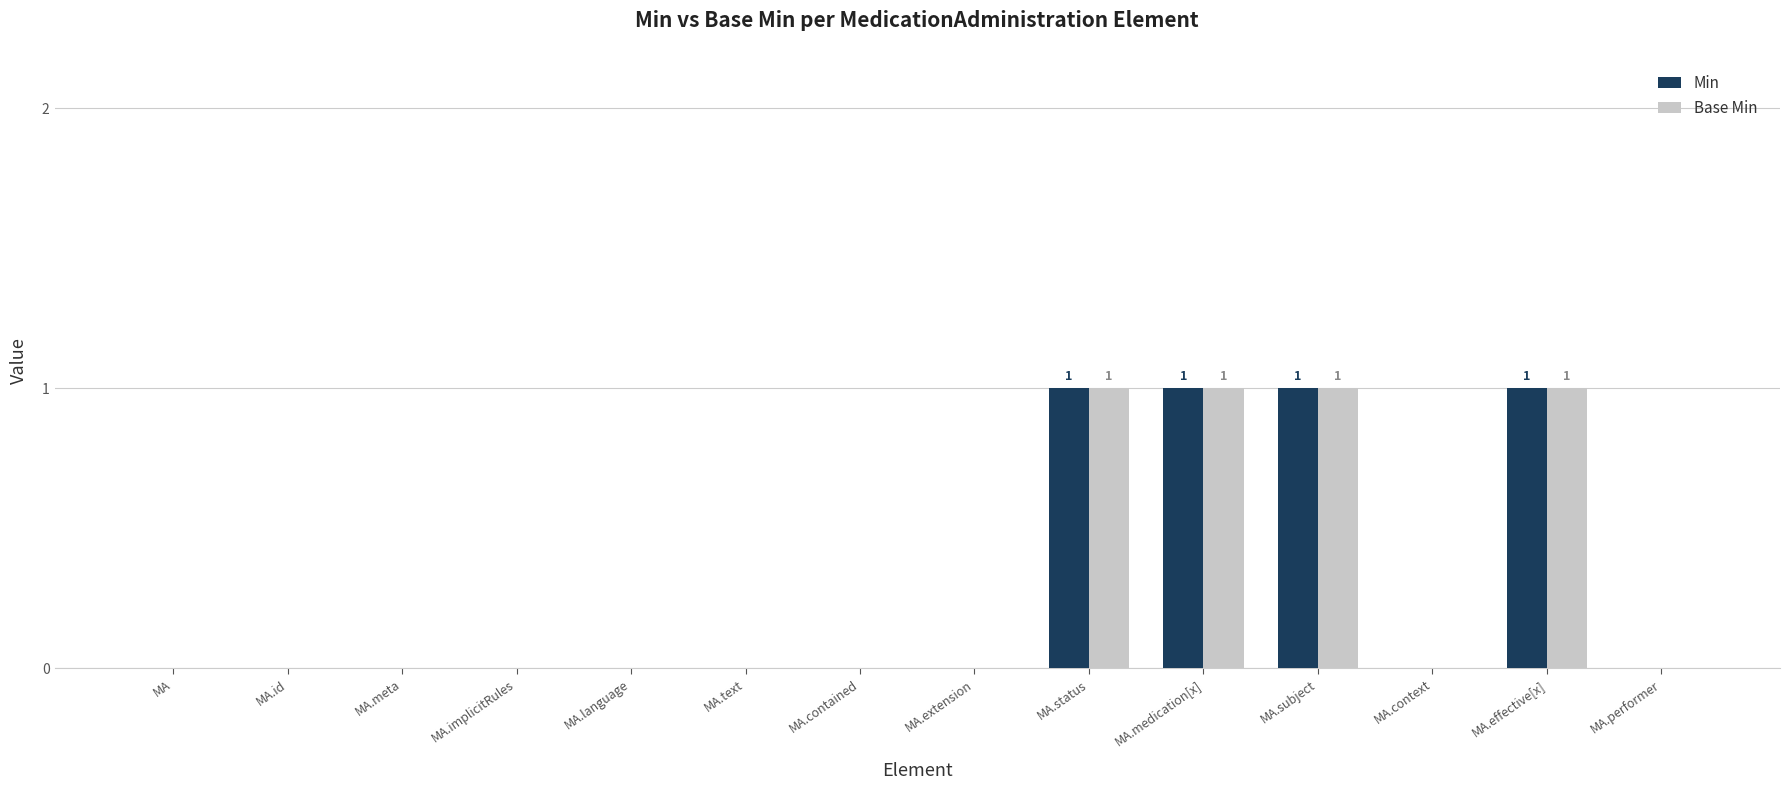

Is it true that Base Min equals 0 at MA?

True